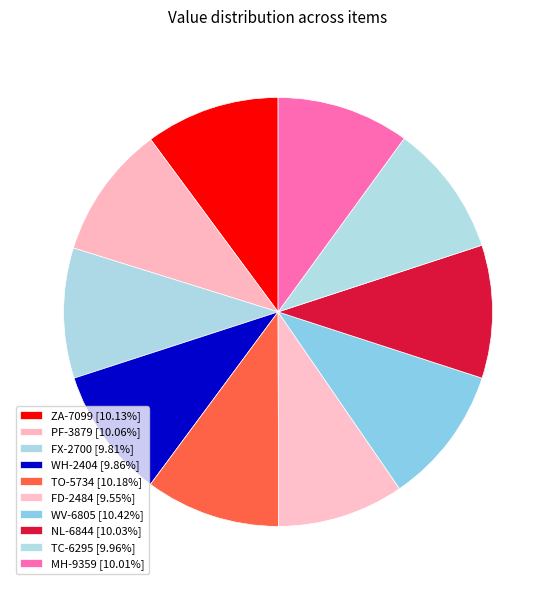

Is it true that MH-9359 is 10% of the pie?

True